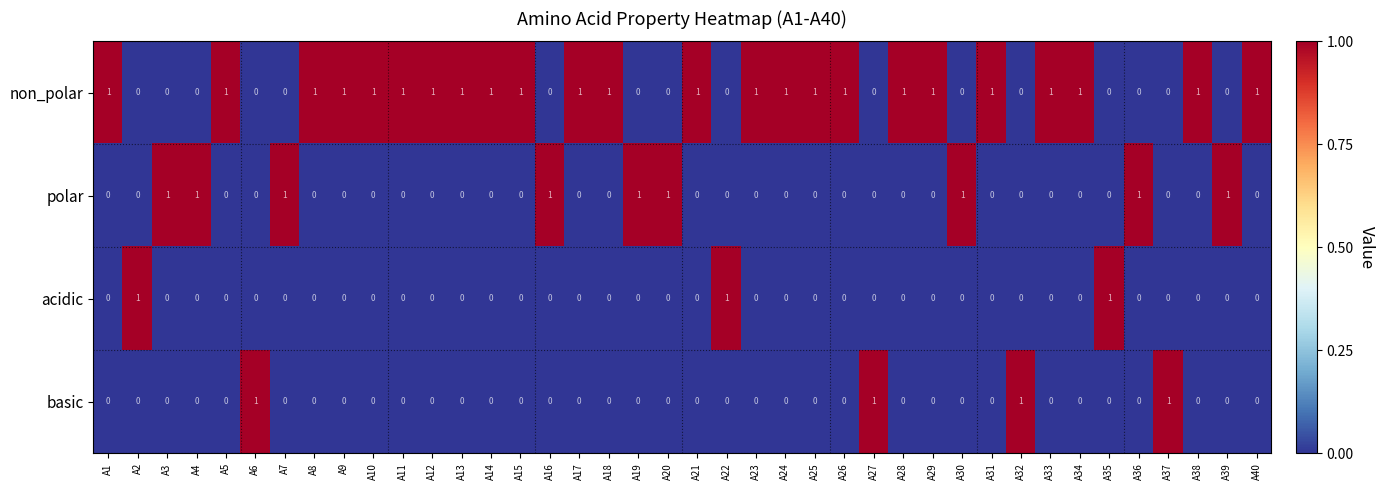

How many basic values are between 0 and 1?

40